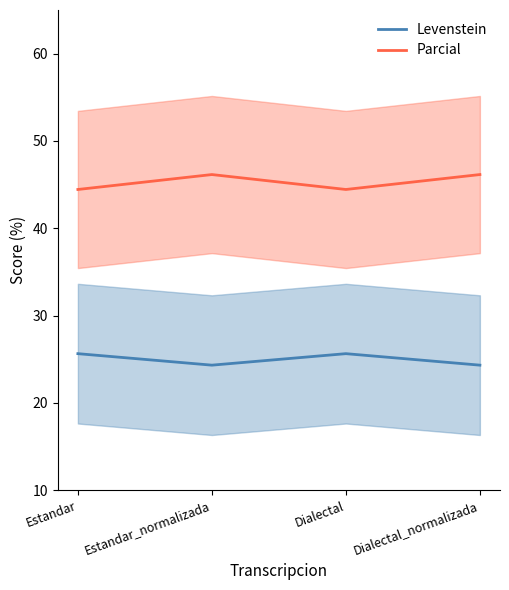

At how many categories does at least one series exceed 28?

4